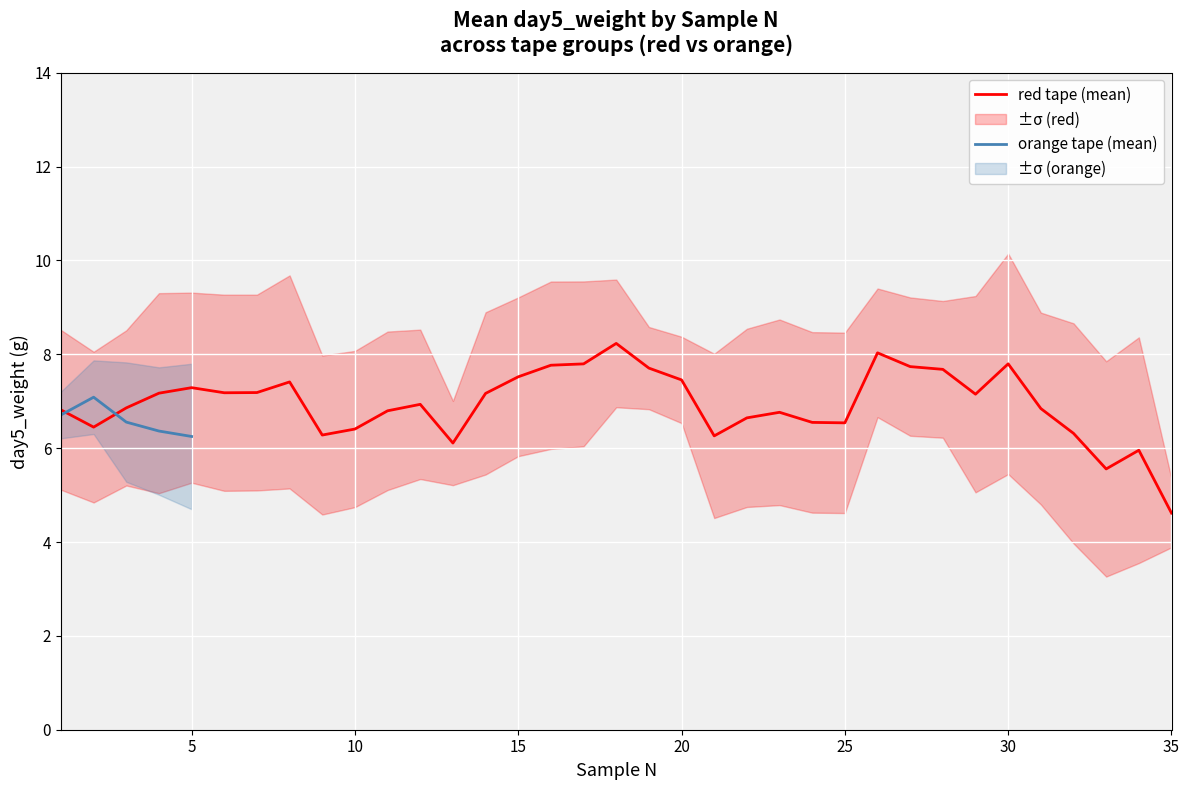

At which label does red tape (mean) reach its minimum?

35